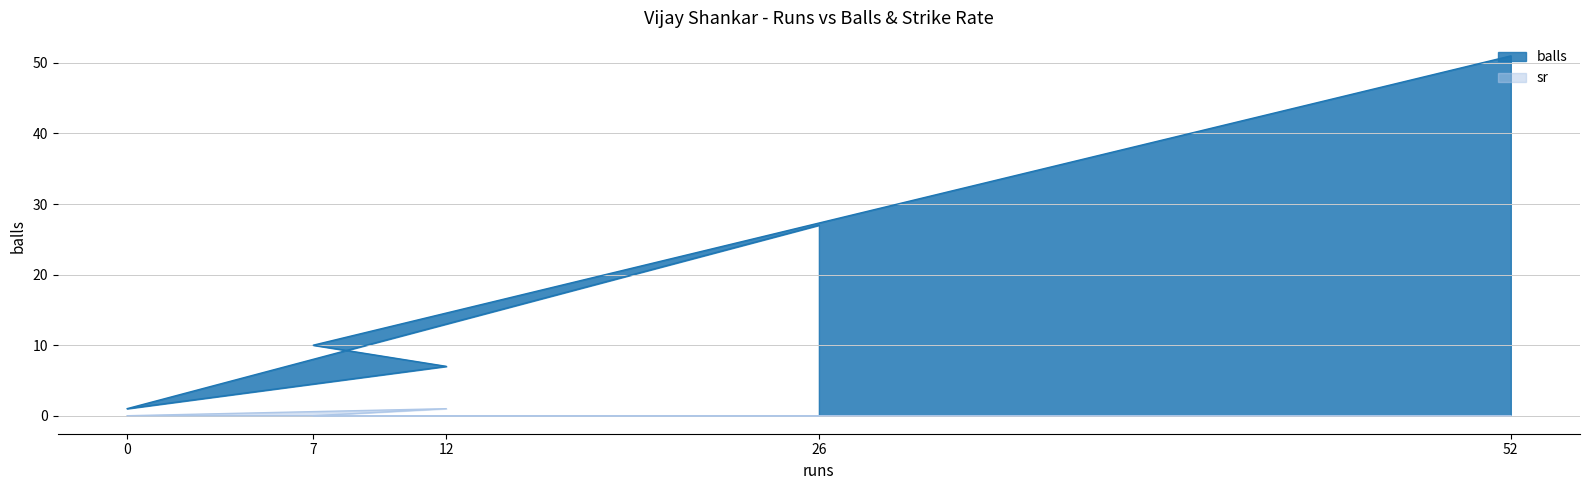

Reading left to right, extract all data points from this chart.

balls: 52=51	7=10	12=7	0=1	26=27
sr: 52=0	7=0	12=1	0=0	26=0